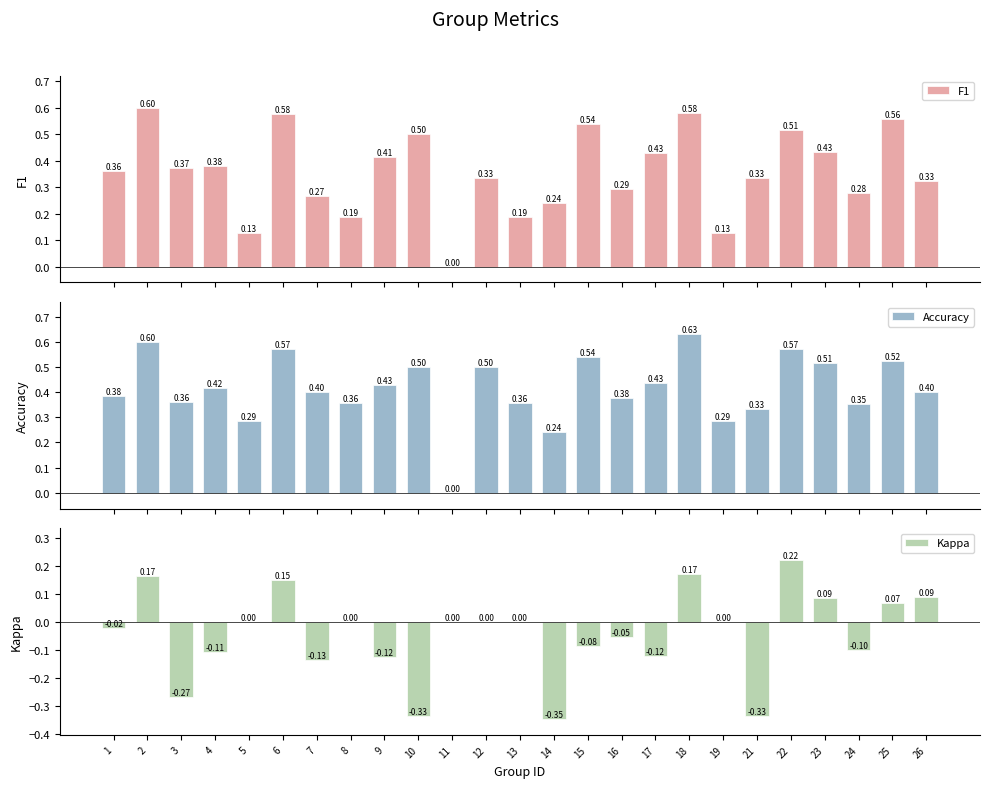

Which series has the largest total across all categories?

Accuracy